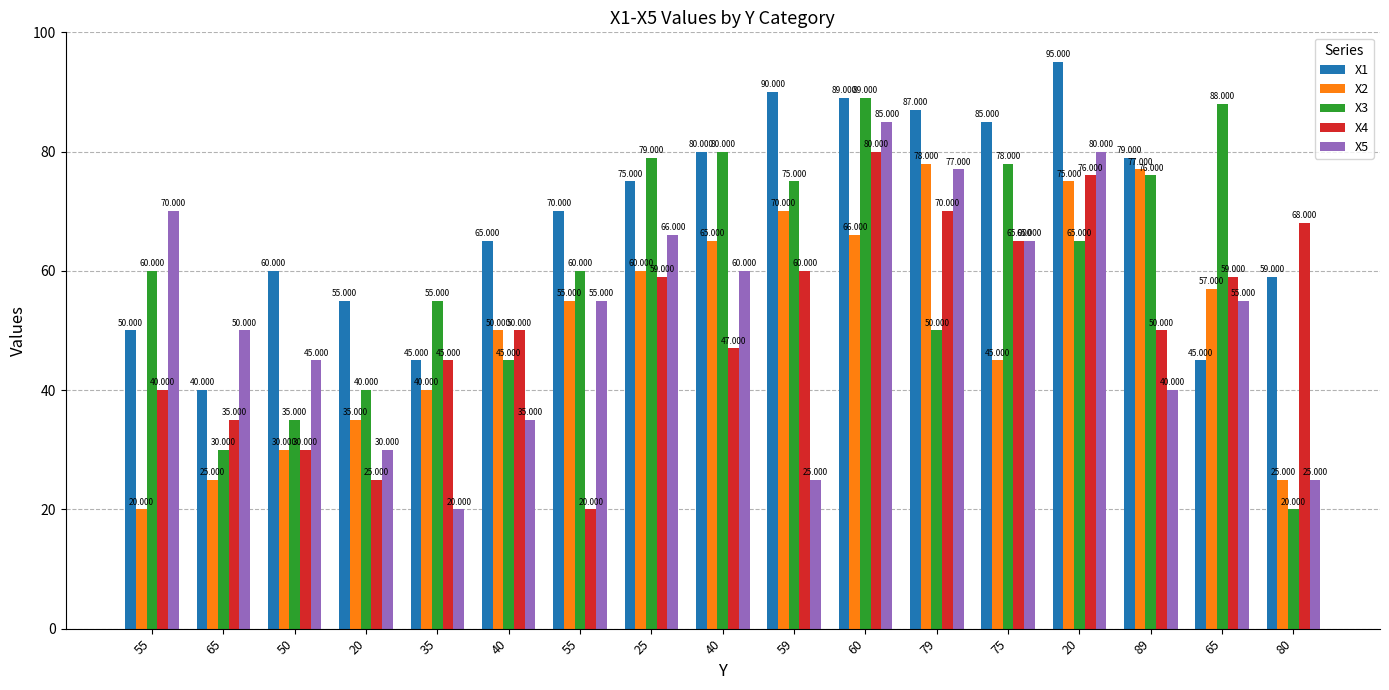

At 60, list the series in order from largest to smallest.

X1, X3, X5, X4, X2